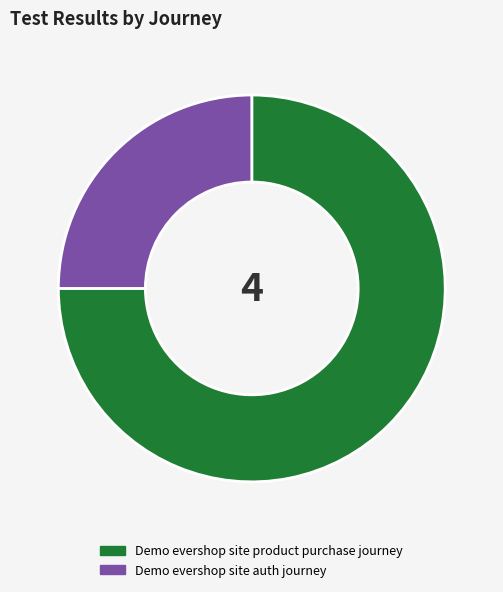

Do Demo evershop site auth journey and Demo evershop site product purchase journey together represent more than half of the pie?

Yes